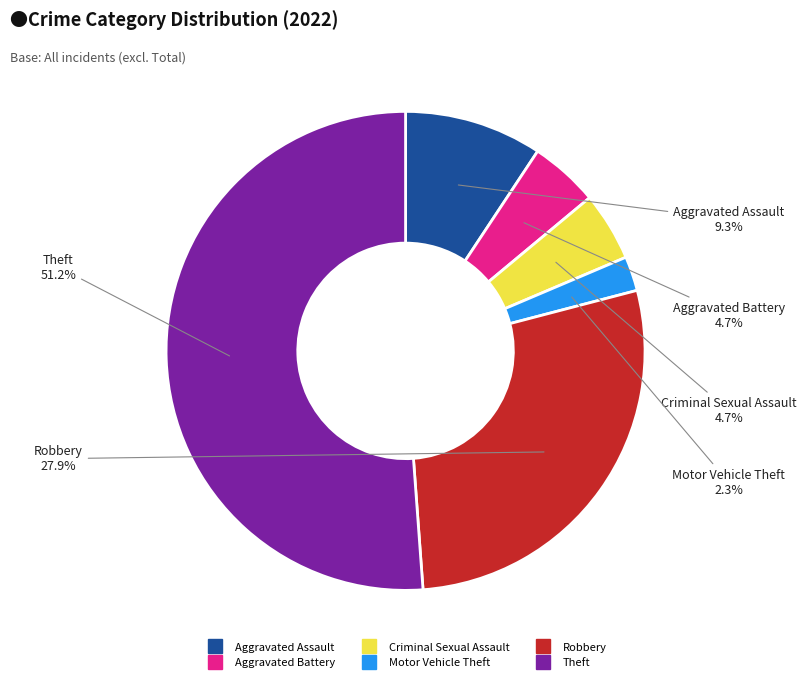

Is it true that Motor Vehicle Theft is 2% of the pie?

True